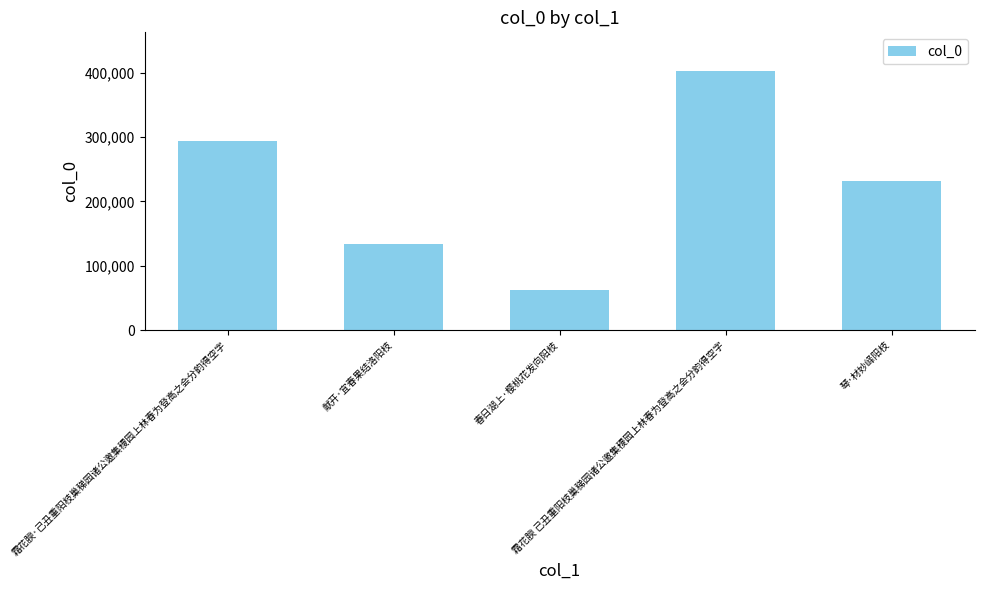

How many bars are there in total?

5